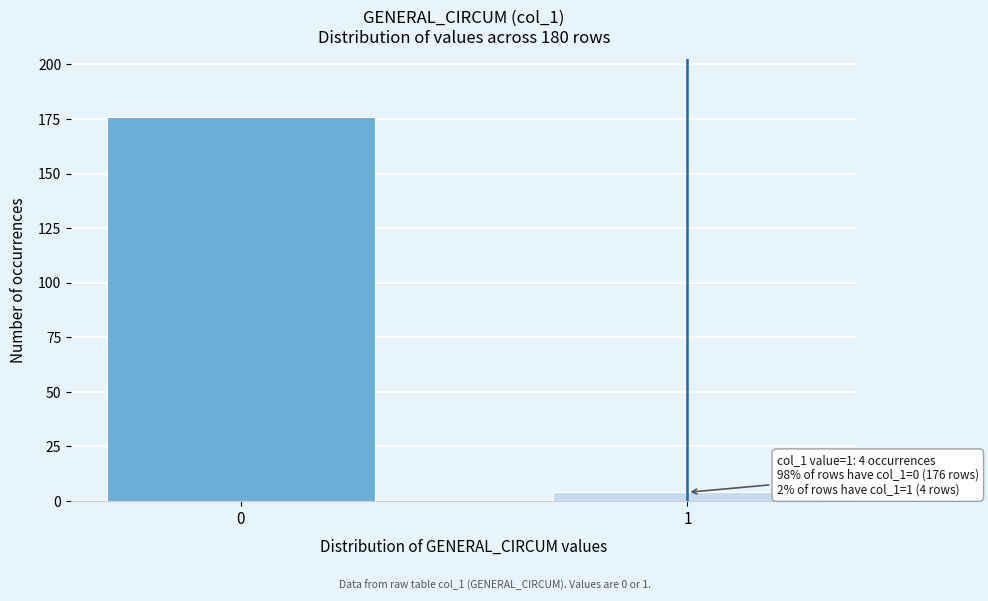

Reading right to left, extract all data points from this chart.

1=4	0=176